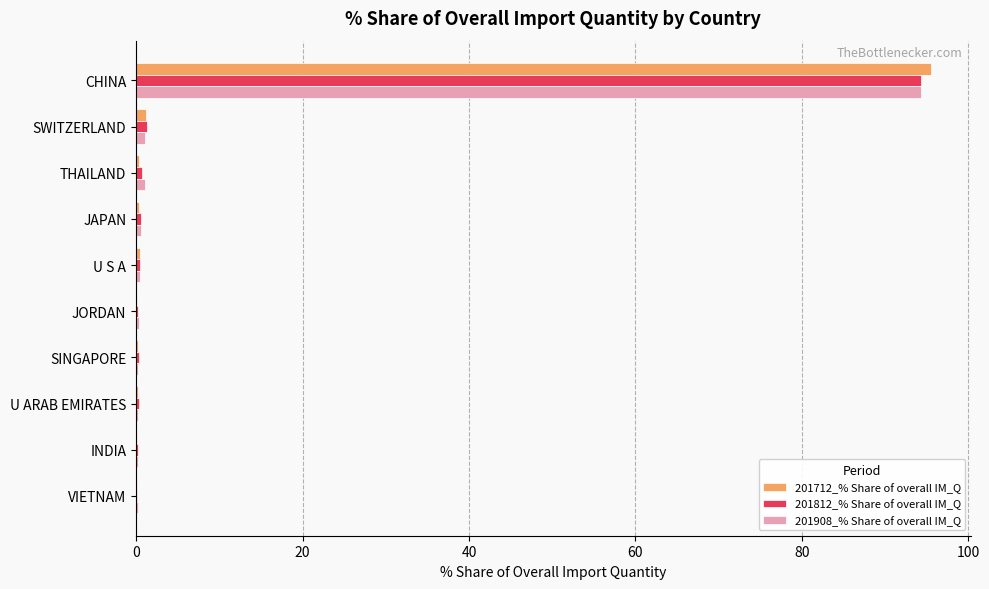

What is the sum of all 201712_% Share of overall IM_Q values?

98.6